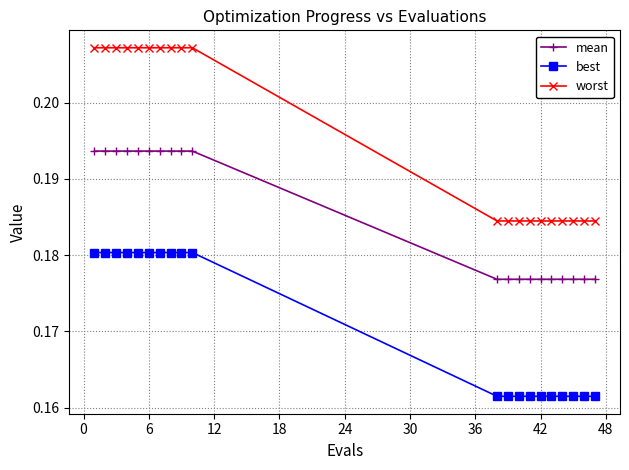

What is the sum of all worst values?

3.9